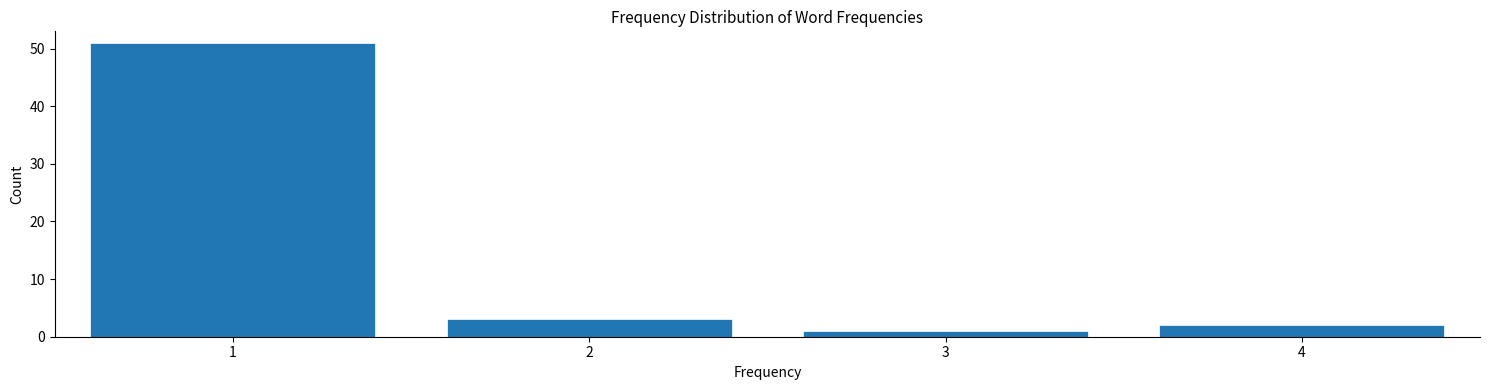

Reading left to right, list all the values displayed in this chart.

51	3	1	2